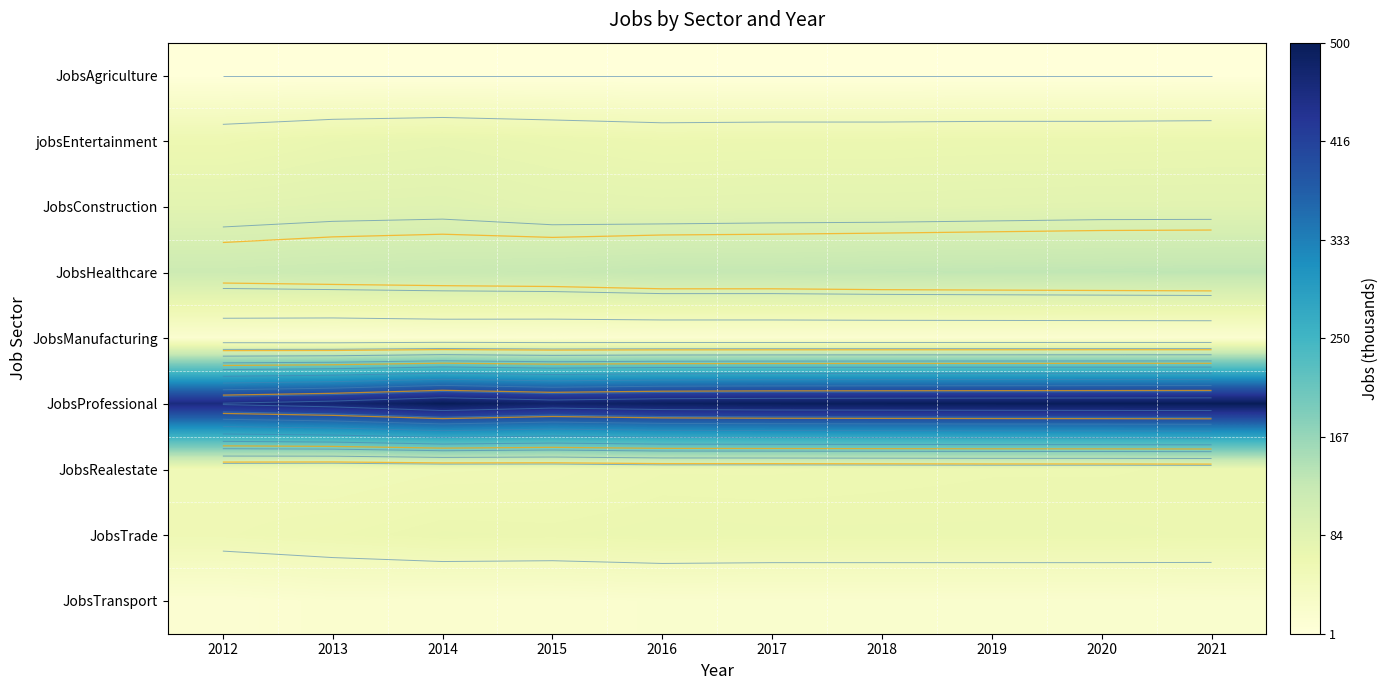

Is it true that JobsManufacturing equals 25 at 2019?

False